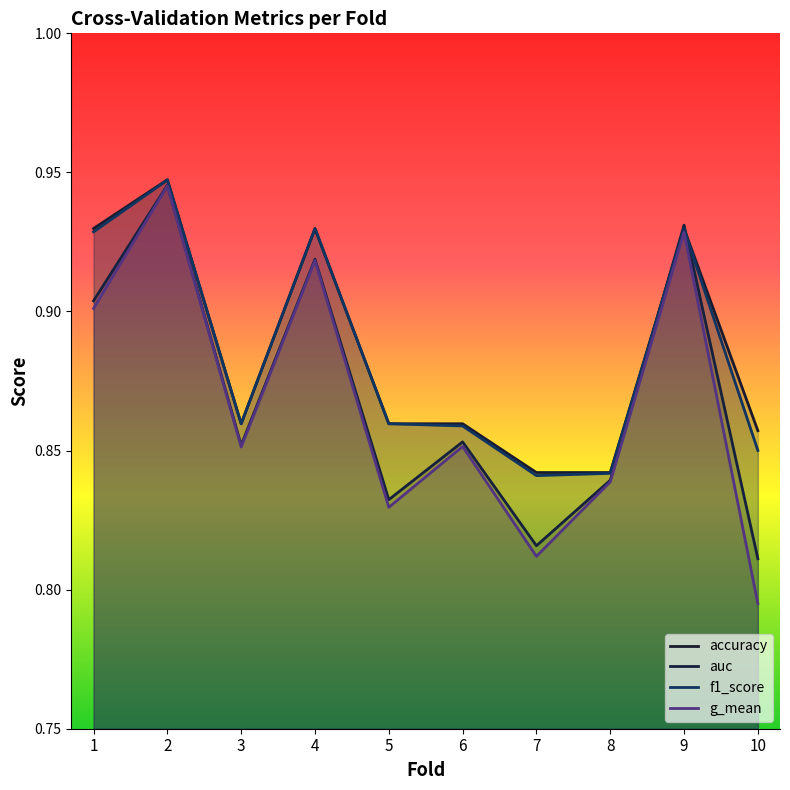

Which label corresponds to the smallest value in the chart?

10